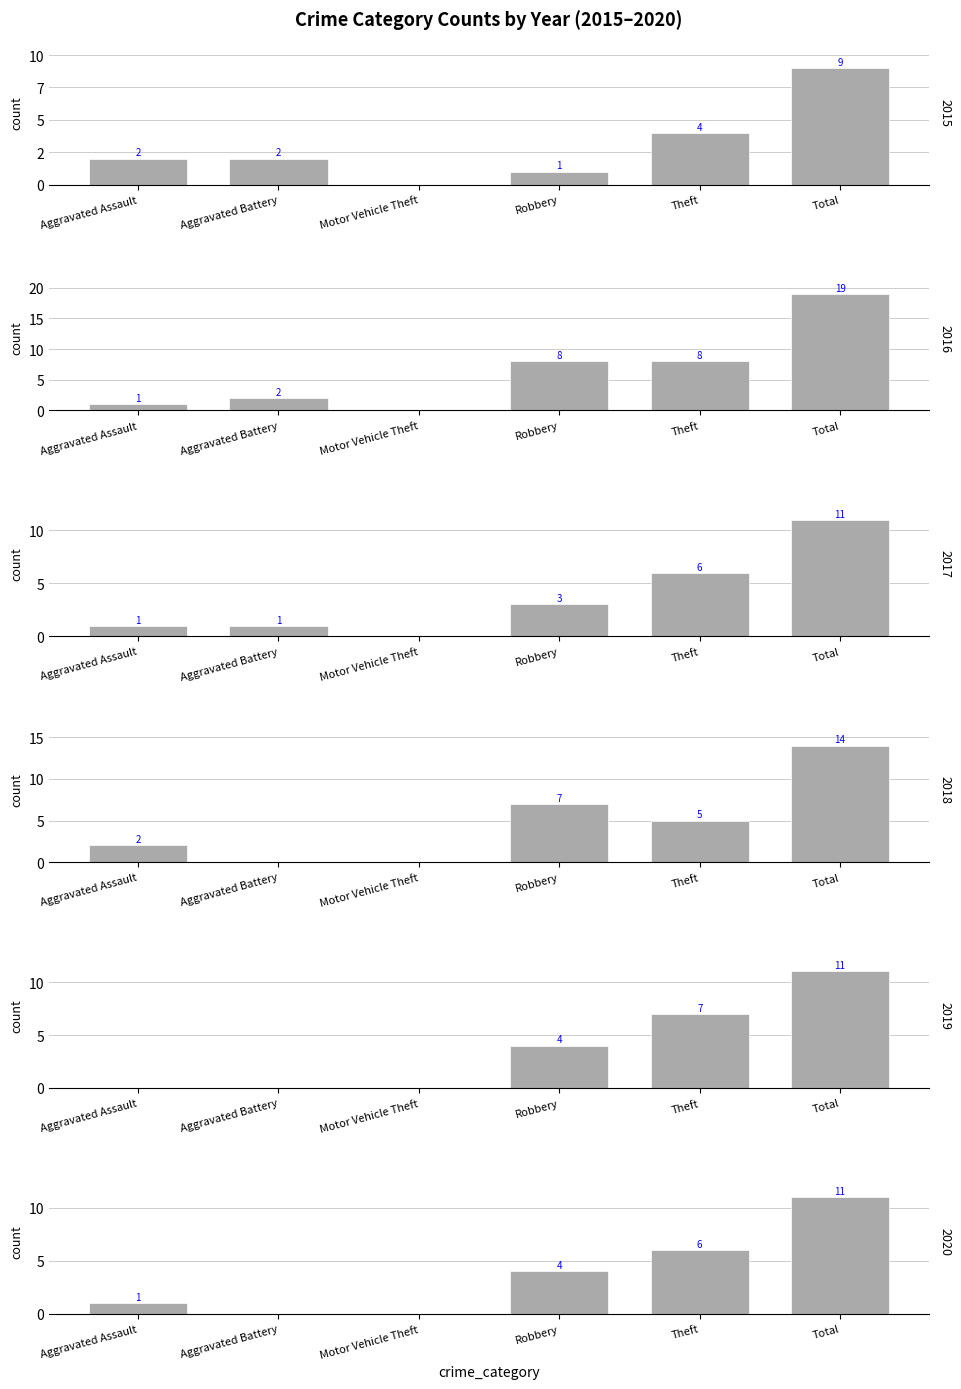

List the labels in order of 2019 value, smallest first.

Aggravated Assault, Aggravated Battery, Motor Vehicle Theft, Robbery, Theft, Total